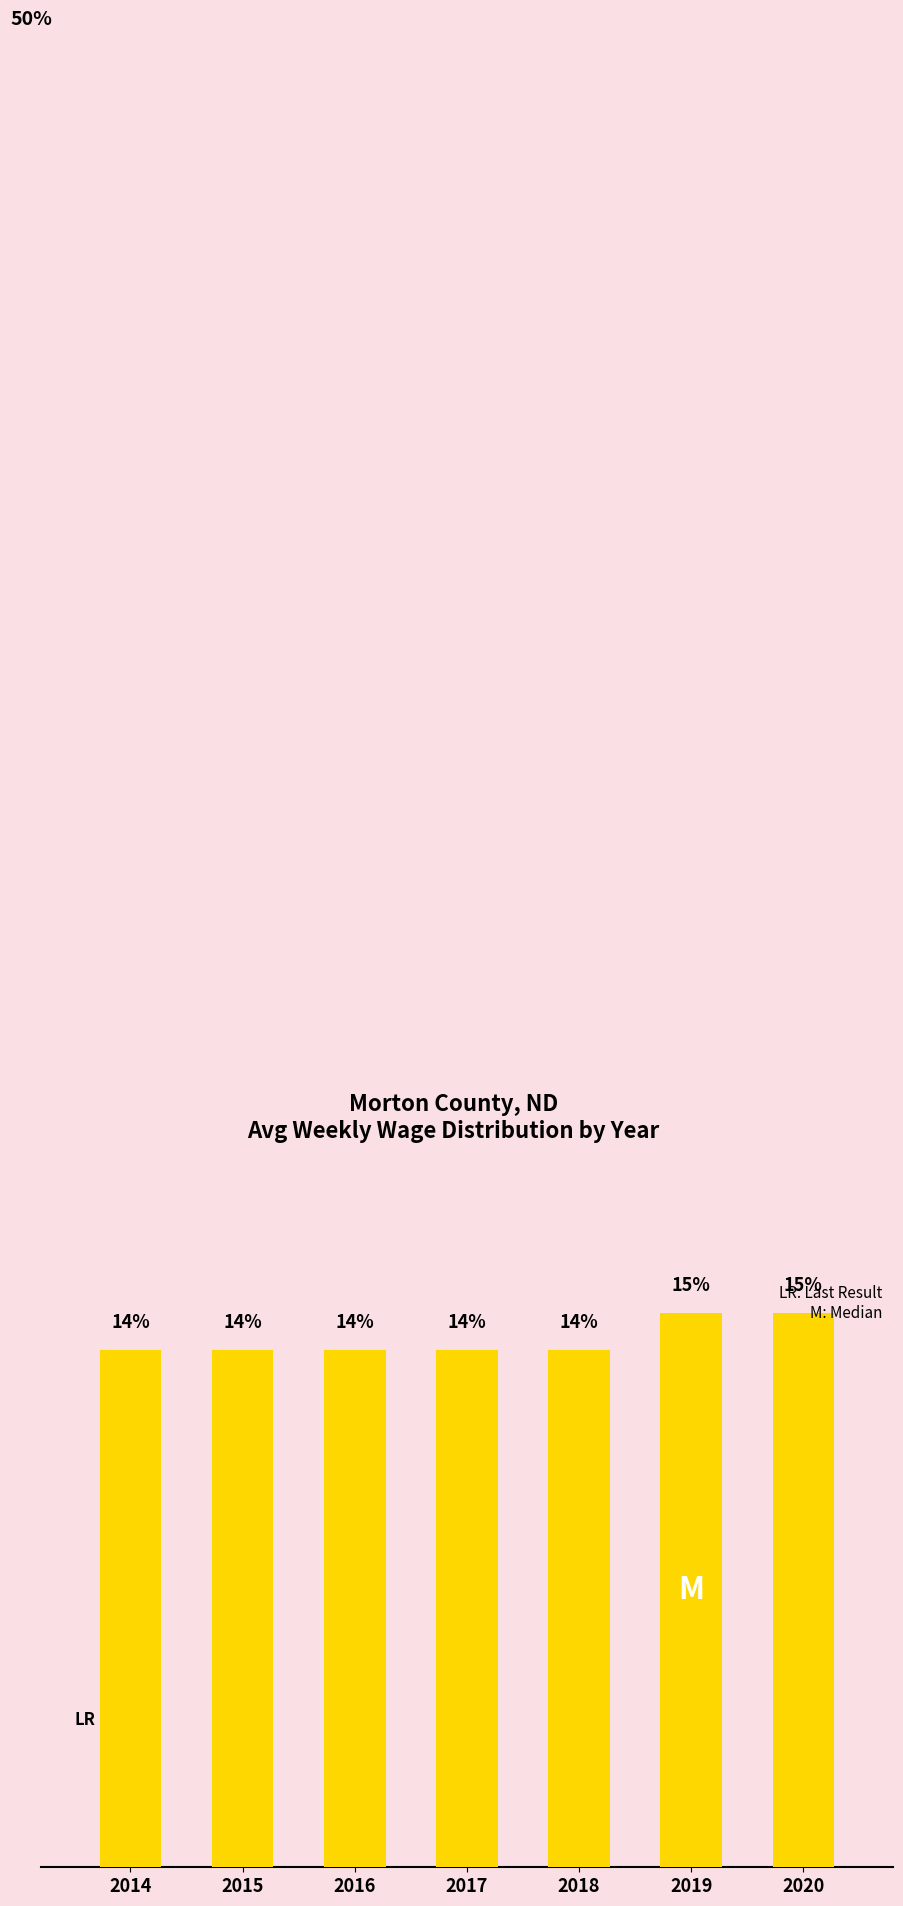

Does the chart contain any negative values?

No